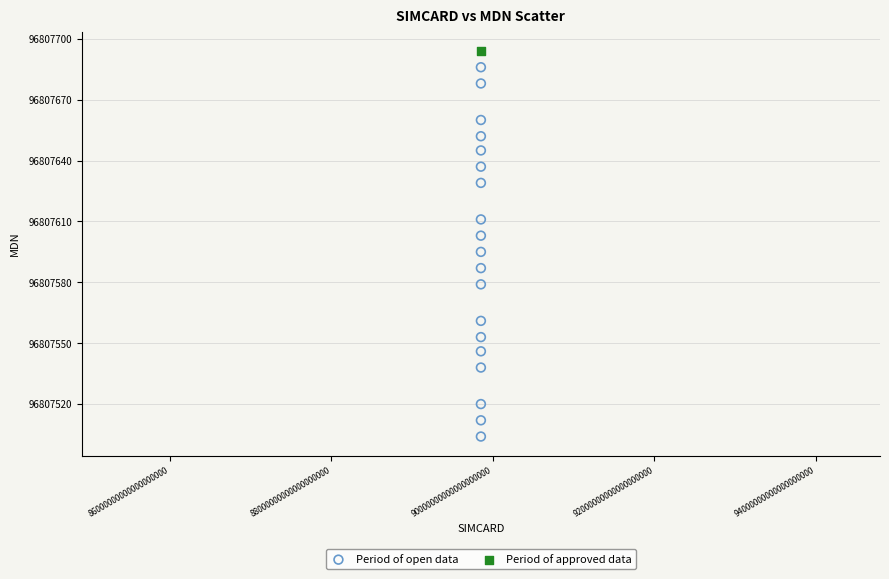

What are all the series names shown in the legend?

Period of open data, Period of approved data